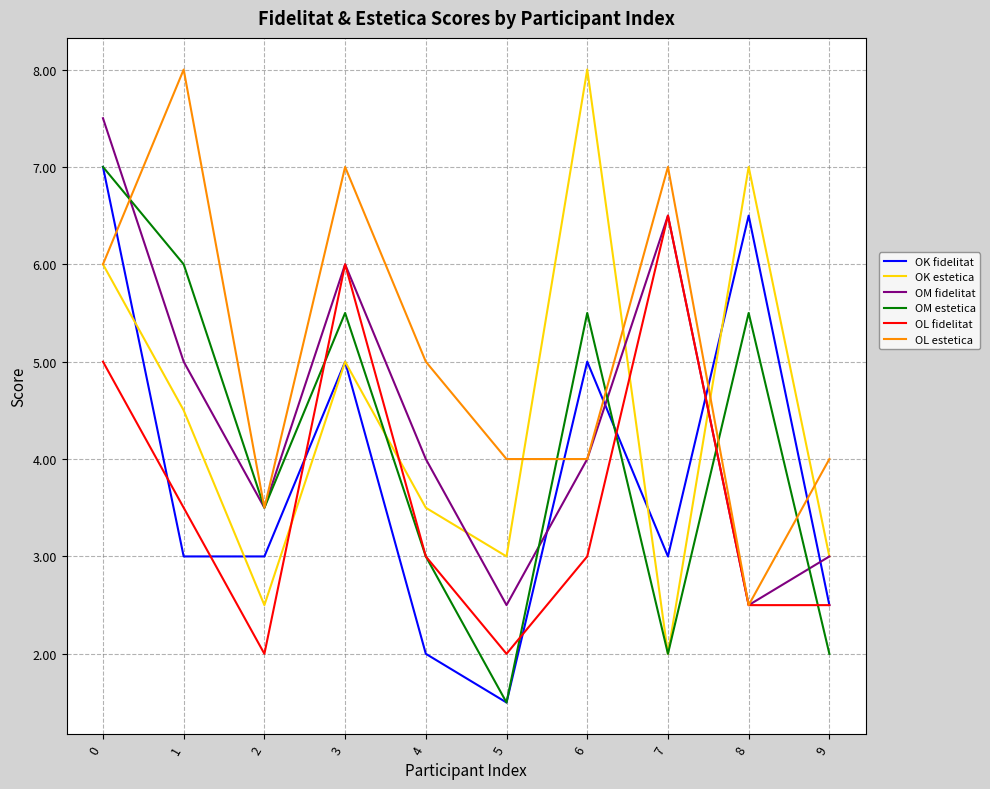

Reading left to right, transcribe all the data shown in this chart.

OK fidelitat: 0=7.0	1=3.0	2=3.0	3=5.0	4=2.0	5=1.5	6=5.0	7=3.0	8=6.5	9=2.5
OK estetica: 0=6.0	1=4.5	2=2.5	3=5.0	4=3.5	5=3.0	6=8.0	7=2.0	8=7.0	9=3.0
OM fidelitat: 0=7.5	1=5.0	2=3.5	3=6.0	4=4.0	5=2.5	6=4.0	7=6.5	8=2.5	9=3.0
OM estetica: 0=7.0	1=6.0	2=3.5	3=5.5	4=3.0	5=1.5	6=5.5	7=2.0	8=5.5	9=2.0
OL fidelitat: 0=5.0	1=3.5	2=2.0	3=6.0	4=3.0	5=2.0	6=3.0	7=6.5	8=2.5	9=2.5
OL estetica: 0=6.0	1=8.0	2=3.5	3=7.0	4=5.0	5=4.0	6=4.0	7=7.0	8=2.5	9=4.0